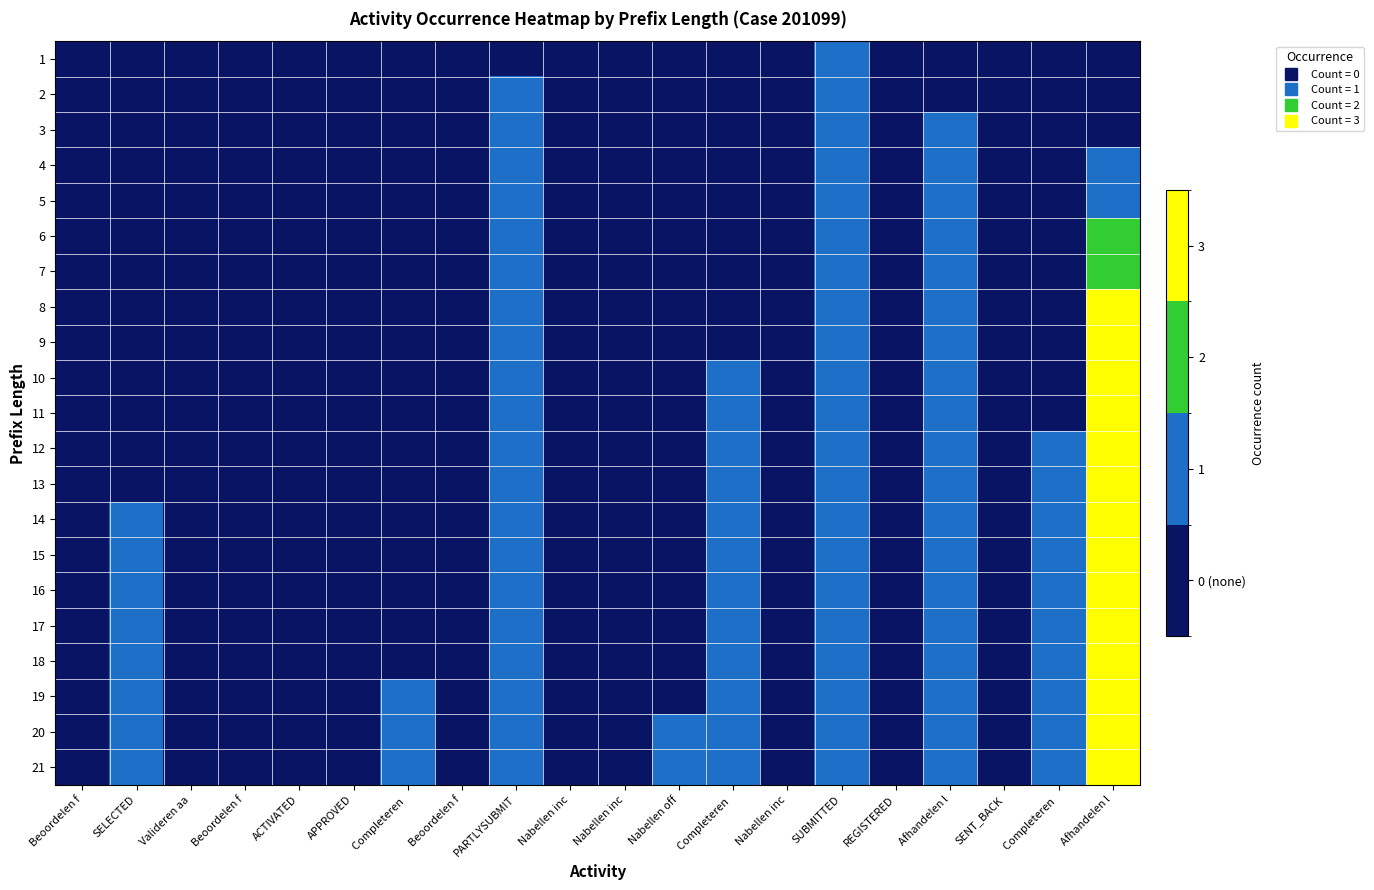

Rank the series by their maximum value, from highest to lowest.

8, 9, 10, 11, 12, 13, 14, 15, 16, 17, 18, 19, 20, 21, 6, 7, 1, 2, 3, 4, 5